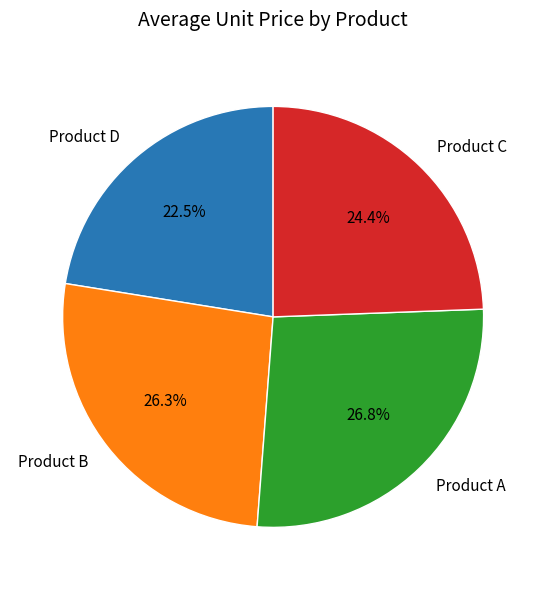

Approximately how many times larger is the value at Product B compared to Product A?

1.0